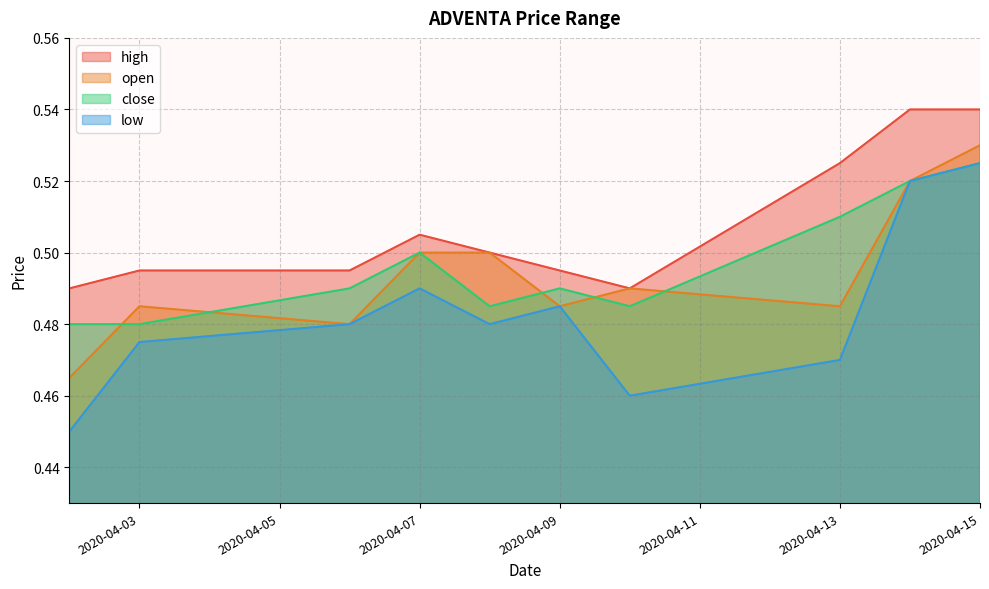

What is the value of the open point at the 9th from the left?

0.5